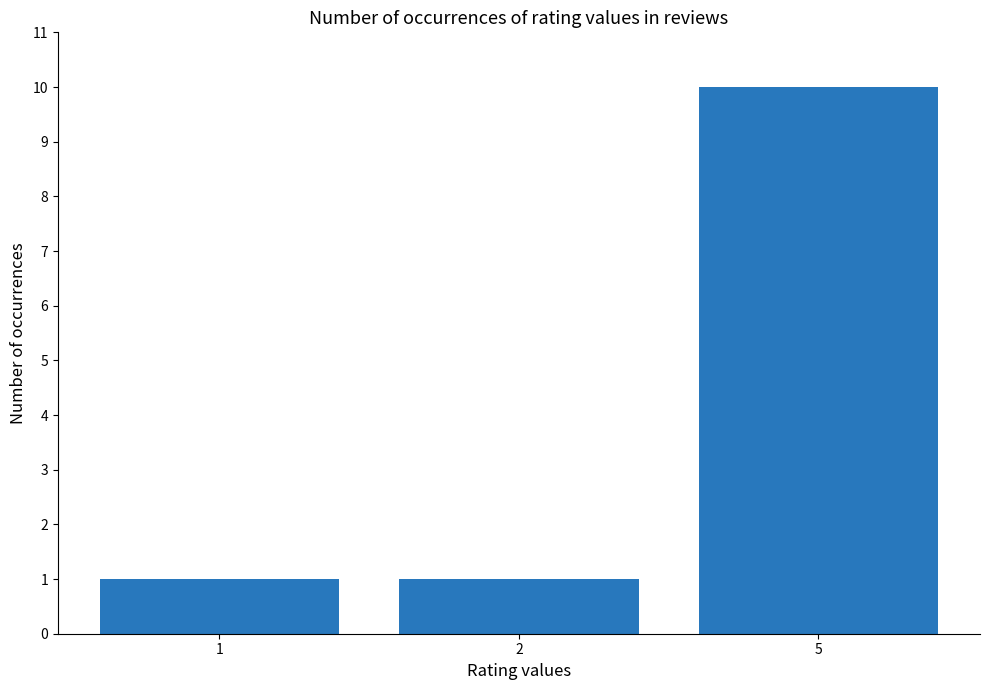

Reading right to left, what are all the values shown in this chart?

5=10	2=1	1=1